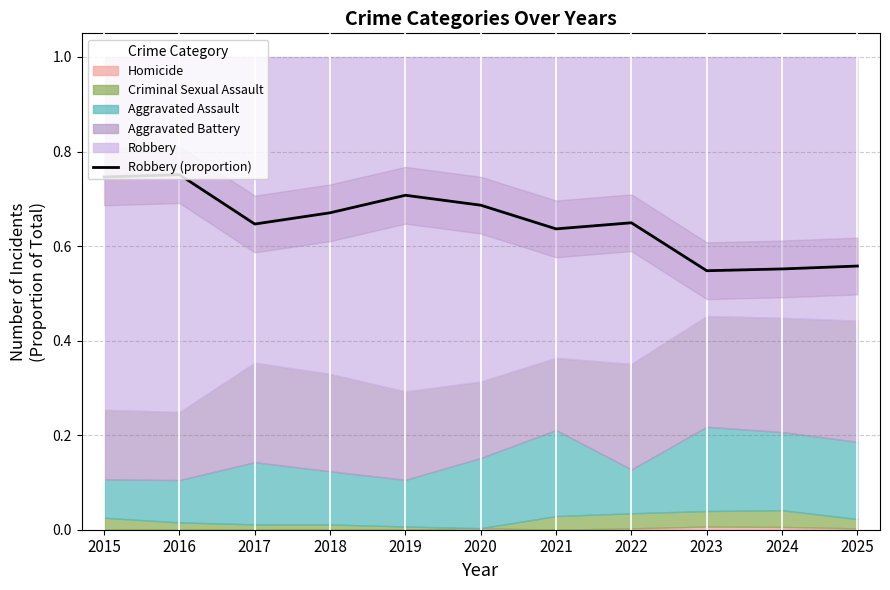

What is the sum of all values?

7.2